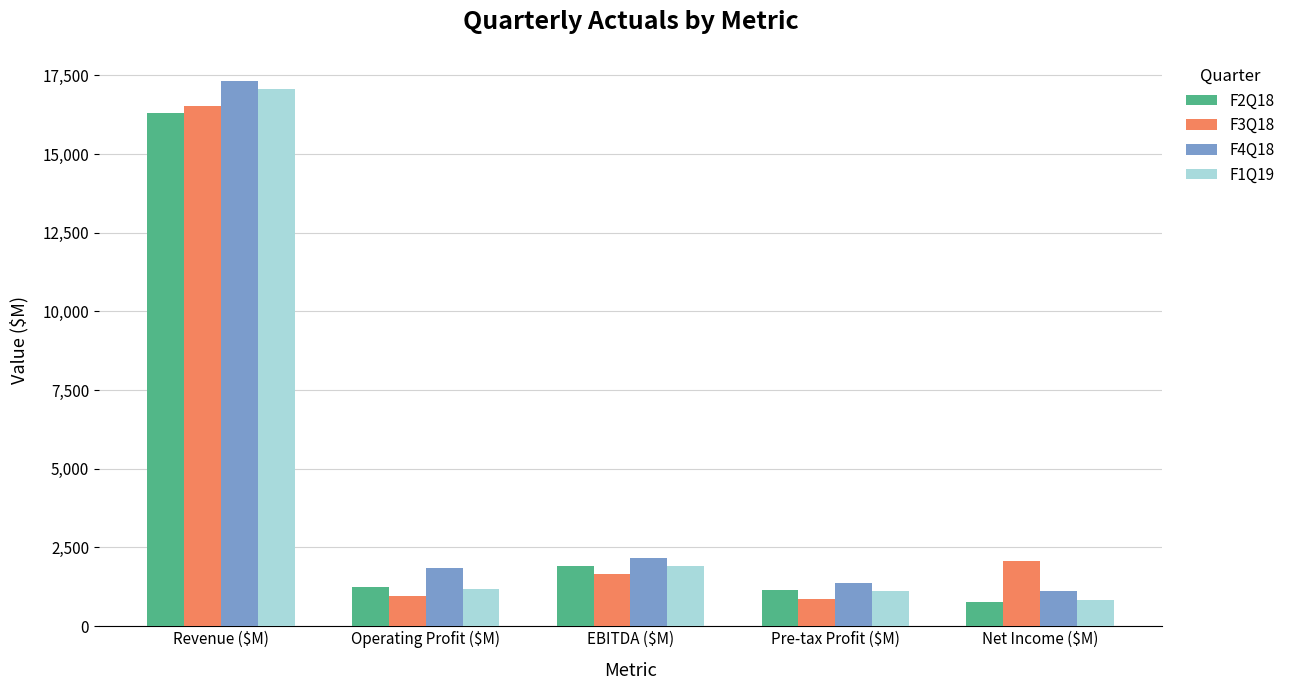

What is the total value across all series at Revenue ($M)?

67205